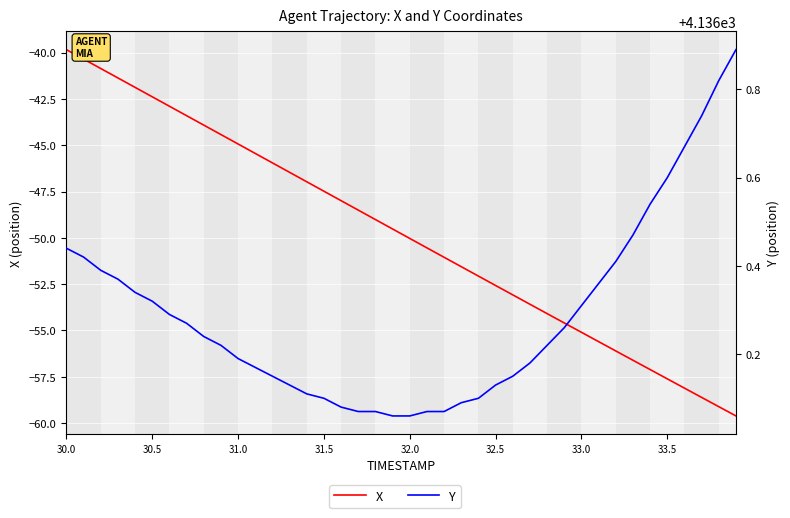

True or false: Y and X cross at least once.

False